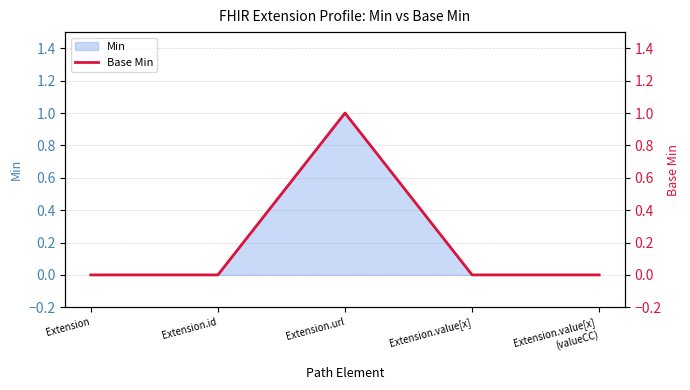

What is the difference between the maximum and minimum values?

1